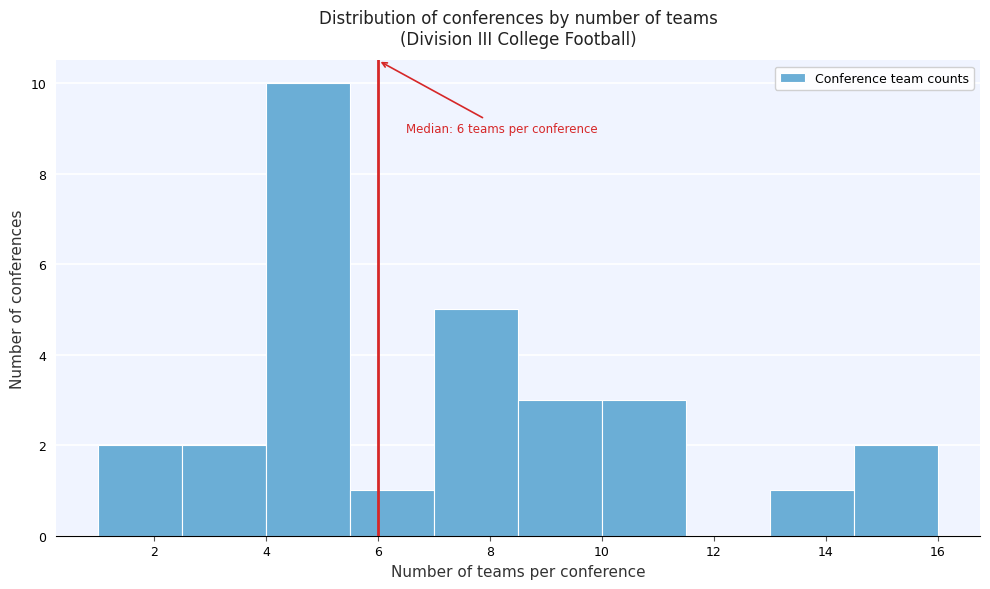

Which range on the x-axis has the tallest bar?

4.0 to 5.5